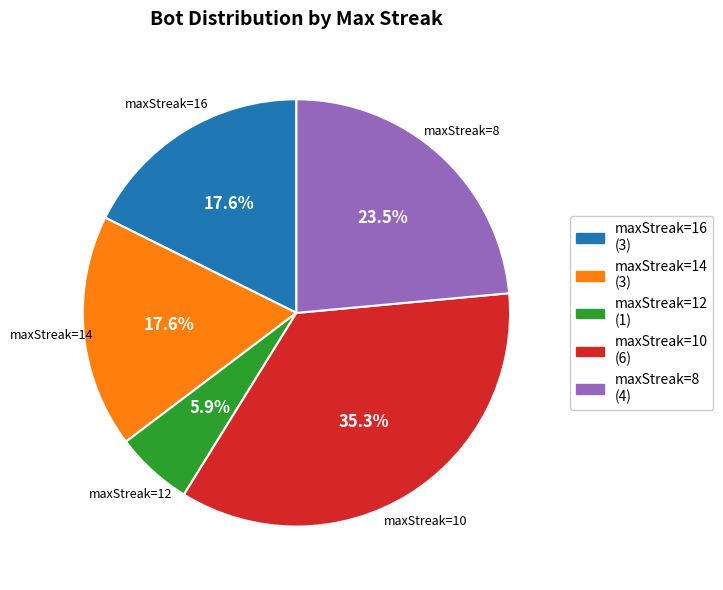

Which has a higher value, maxStreak=12 (1) or maxStreak=10 (6)?

maxStreak=10 (6)